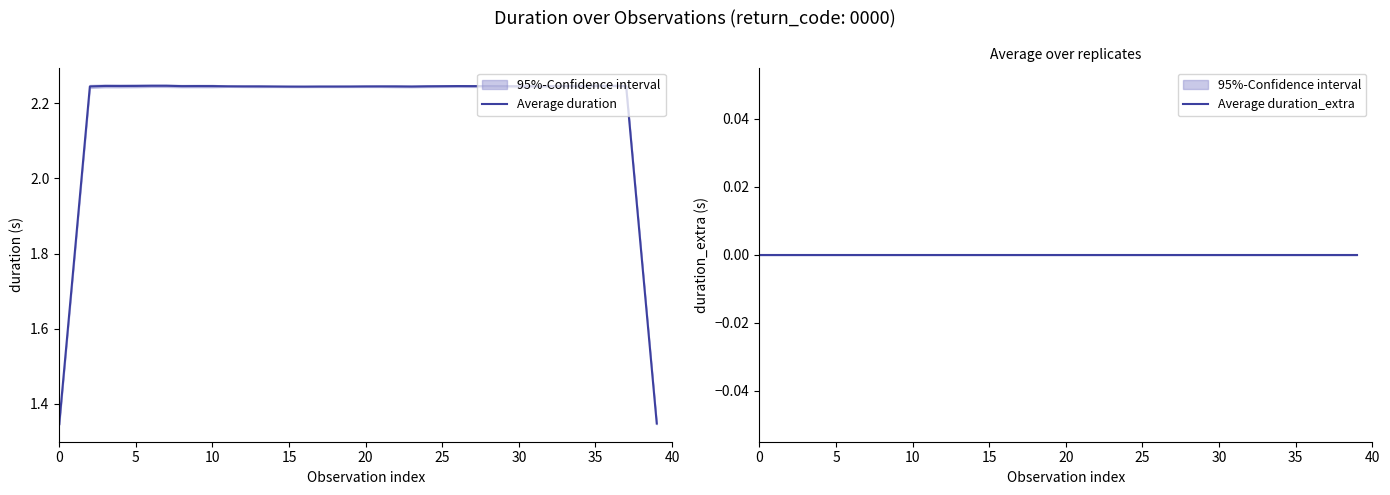

What is the total value across all series at 32?

2.2